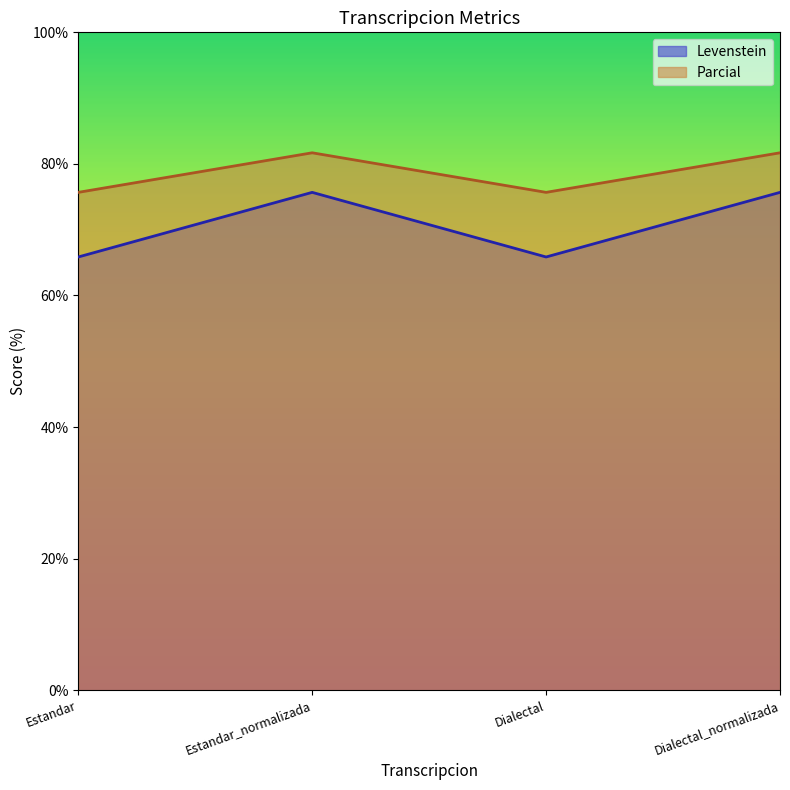

Is the value of Parcial at Dialectal_normalizada greater than the value of Levenstein at Estandar_normalizada?

Yes